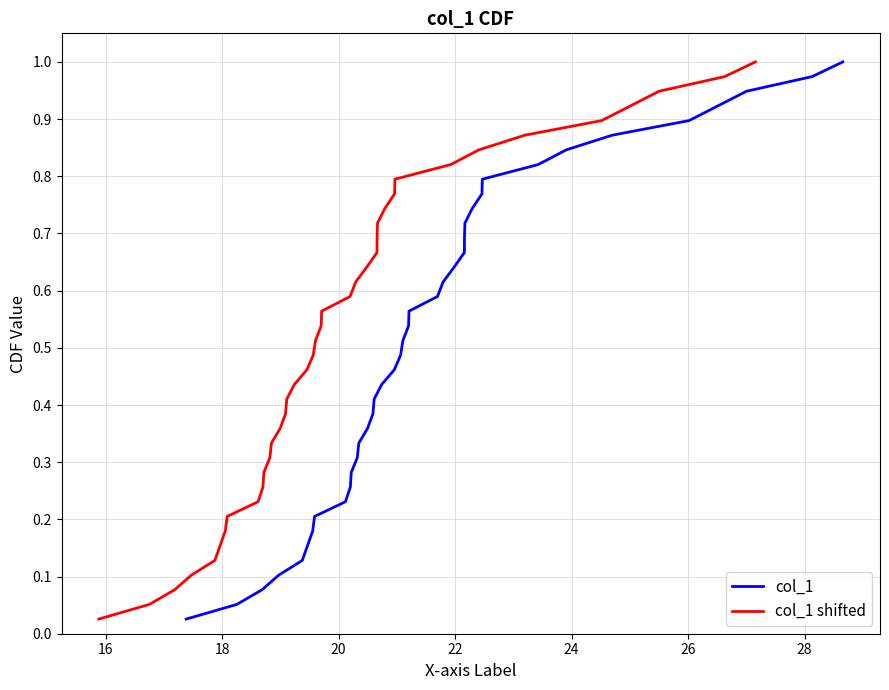

What are all the series names shown in the legend?

col_1, col_1 shifted